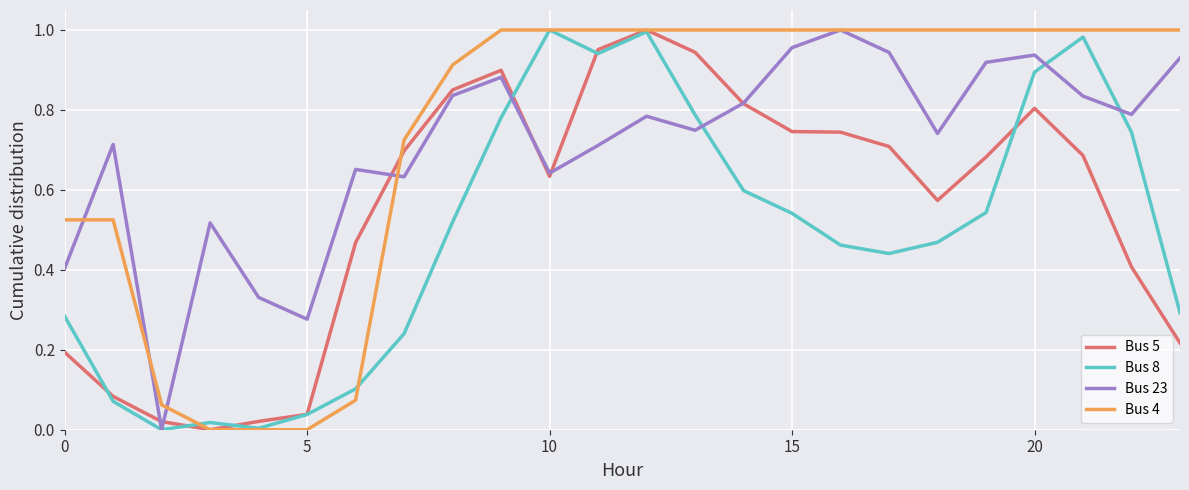

At which category is the sum across all series the highest?

12